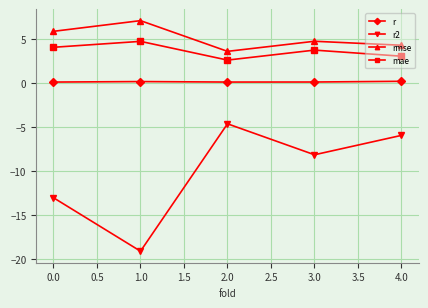

Which series has the largest total across all categories?

rmse